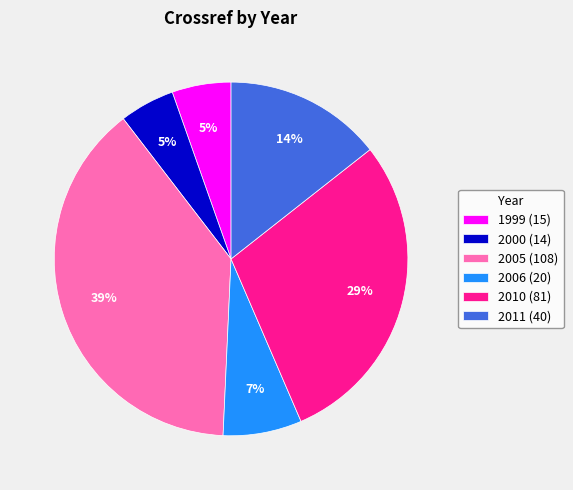

Is 2006 the majority of the pie?

No